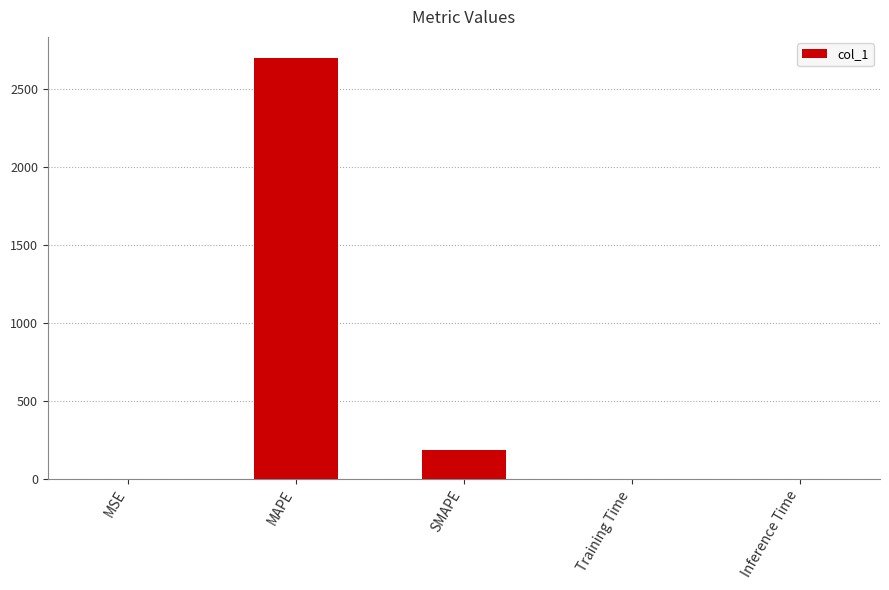

What is the maximum value shown in the chart?

2695.5